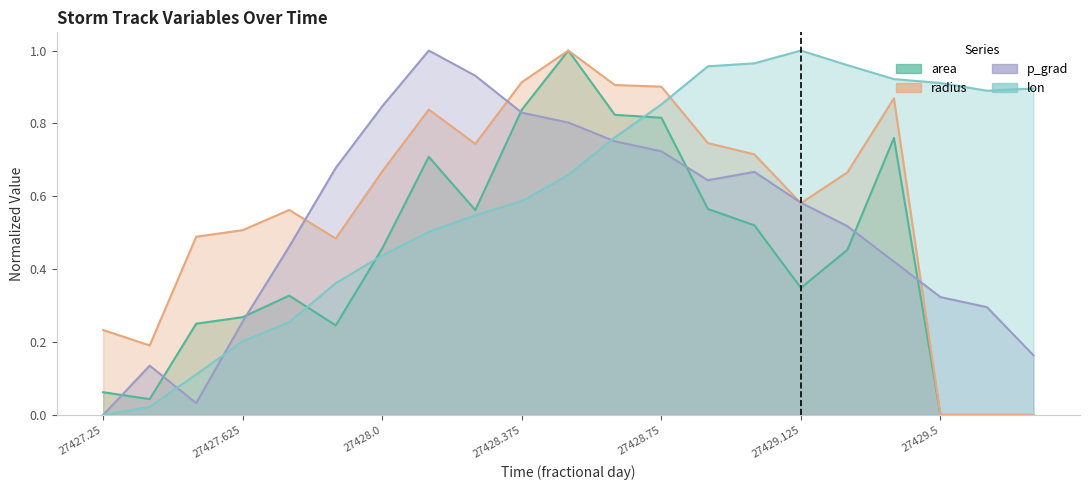

List the series in order of their overall mean, highest first.

lon, radius, p_grad, area